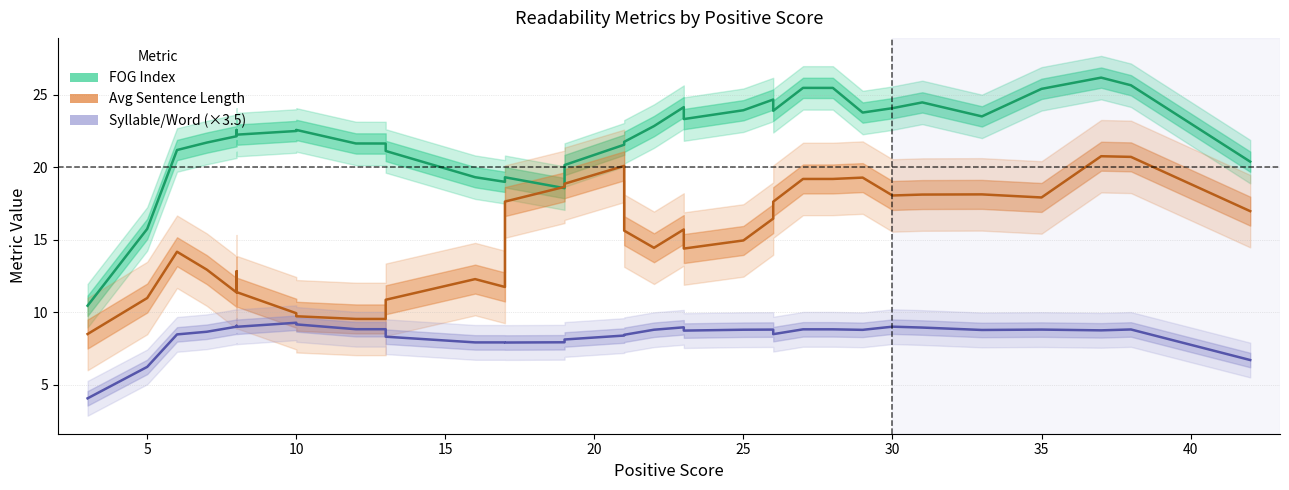

In Avg Sentence Length, how many points are higher than both neighbors (excluding endpoints)?

8